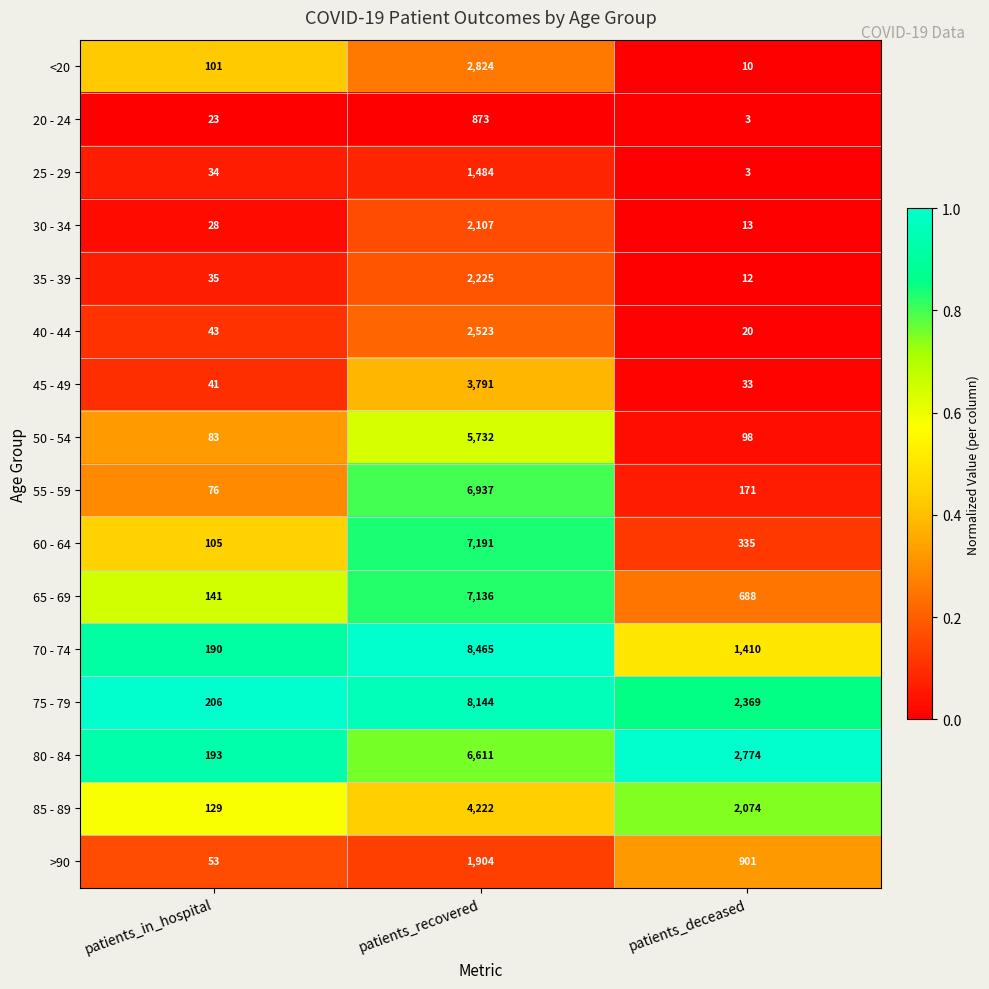

Count the 85 - 89 values in the range 129 to 4222.

3